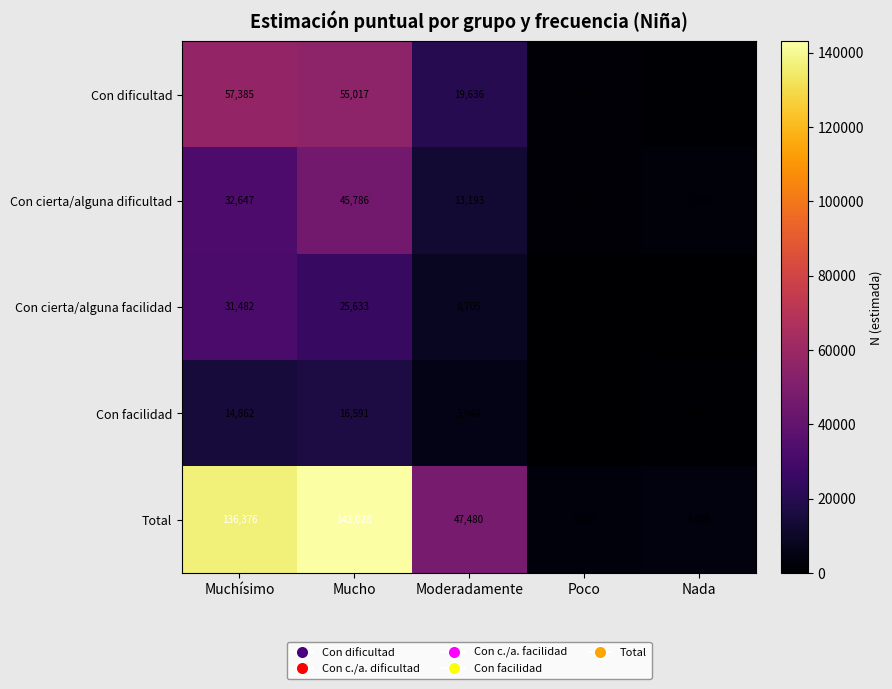

What is the difference between the highest and lowest values at Mucho?

126437